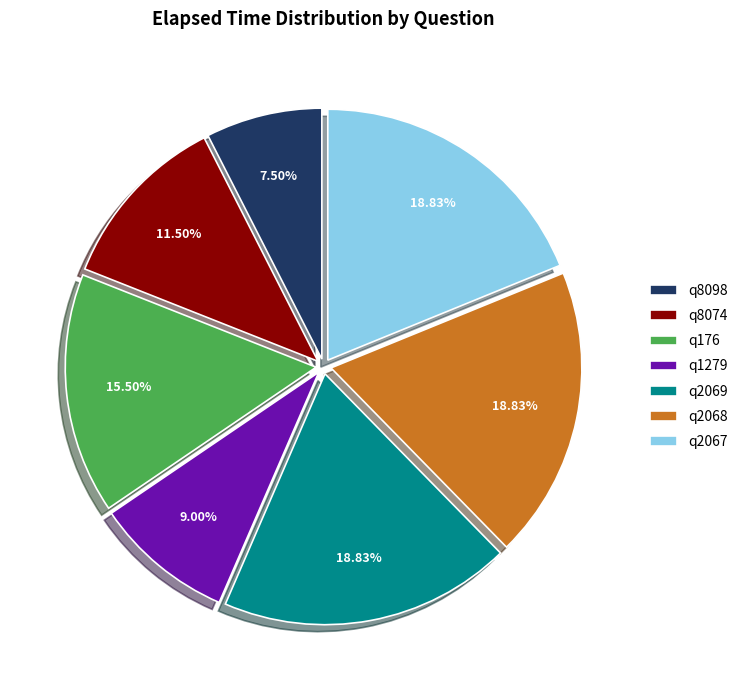

What is the ratio of the value at q2067 to the value at q2069?

1.0